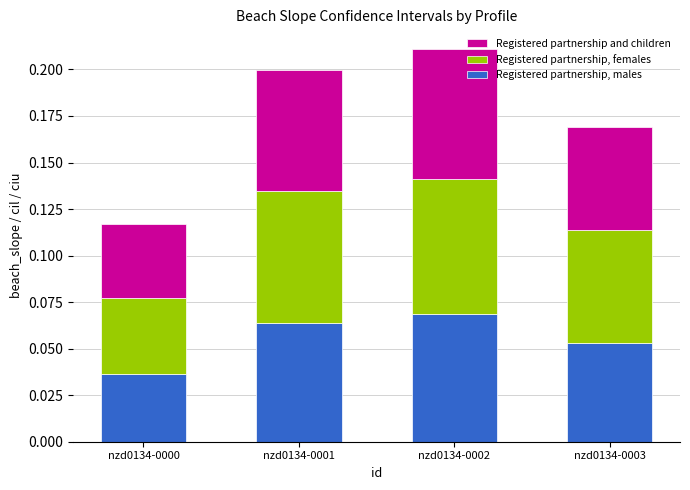

How many data points does each series have?

4